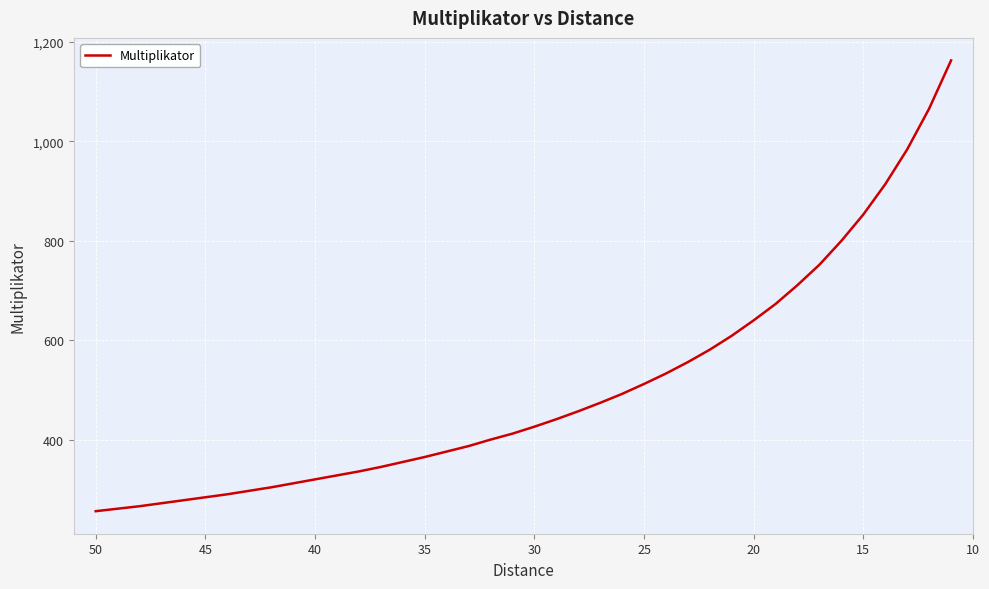

What is the value of the 30th point from the left?

609